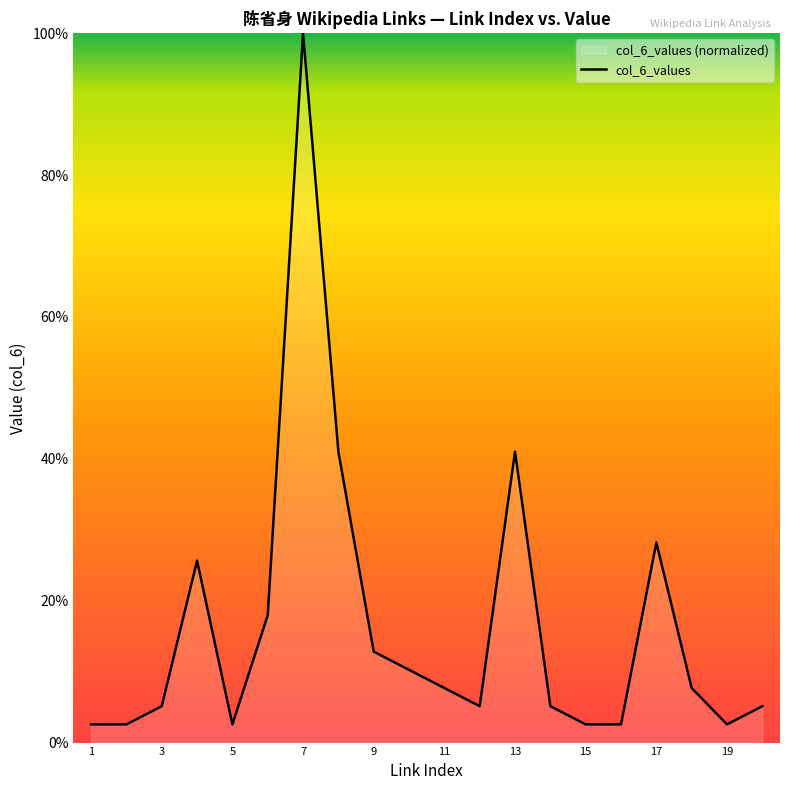

At which category does the chart reach its minimum across all series?

1